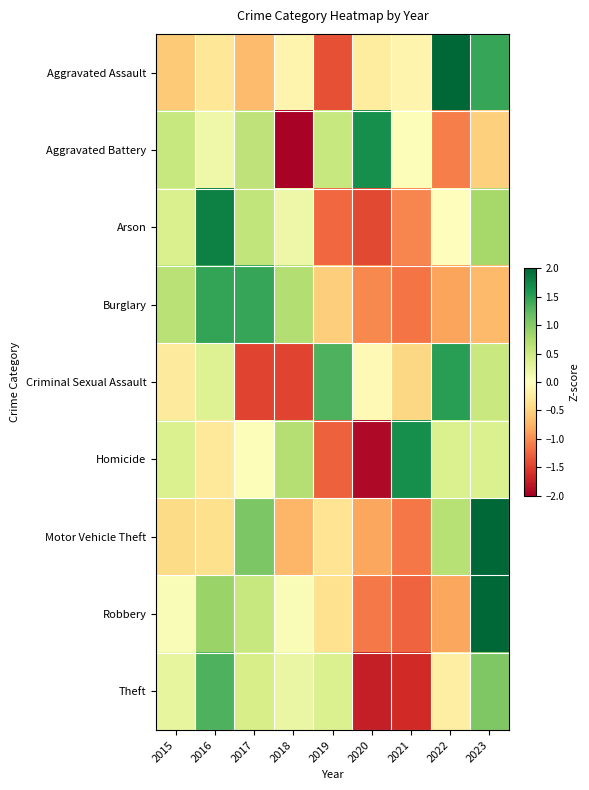

What is the spread (max minus min) of values at 2017?

2.9